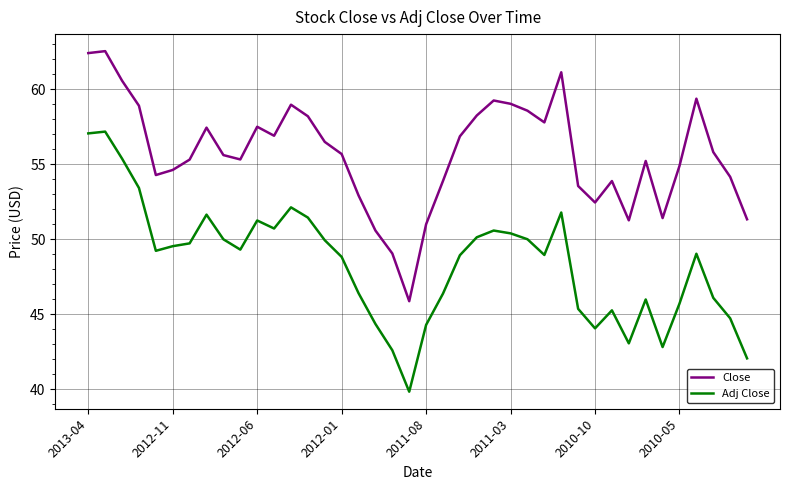

In Adj Close, how many points are higher than both neighbors (excluding endpoints)?

9